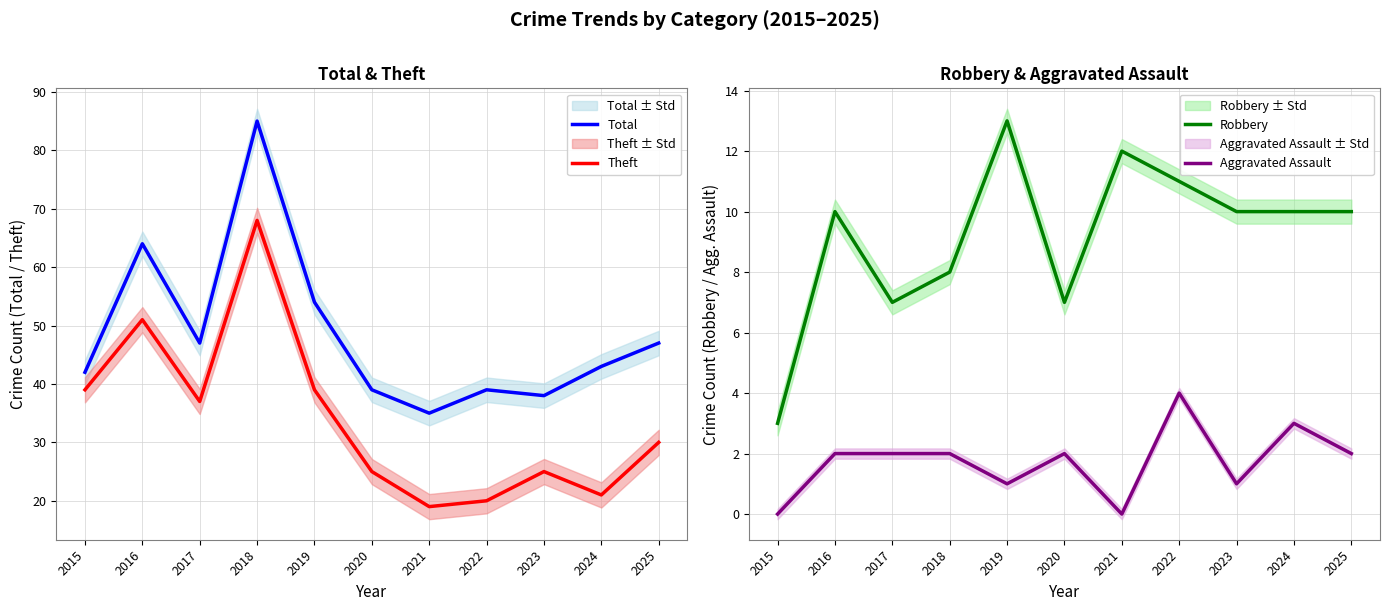

Reading left to right, extract all data points from this chart.

Total: 42	64	47	85	54	39	35	39	38	43	47
Theft: 39	51	37	68	39	25	19	20	25	21	30
Robbery: 3	10	7	8	13	7	12	11	10	10	10
Aggravated Assault: 0	2	2	2	1	2	0	4	1	3	2